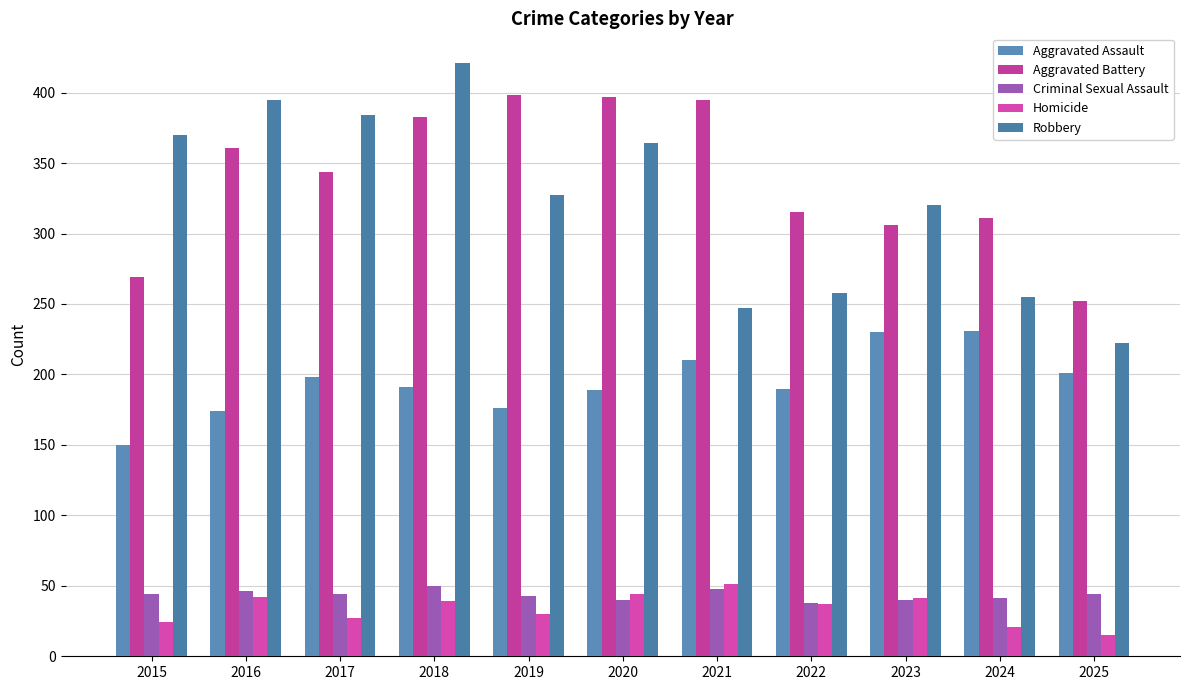

How many bars are there in each group?

5